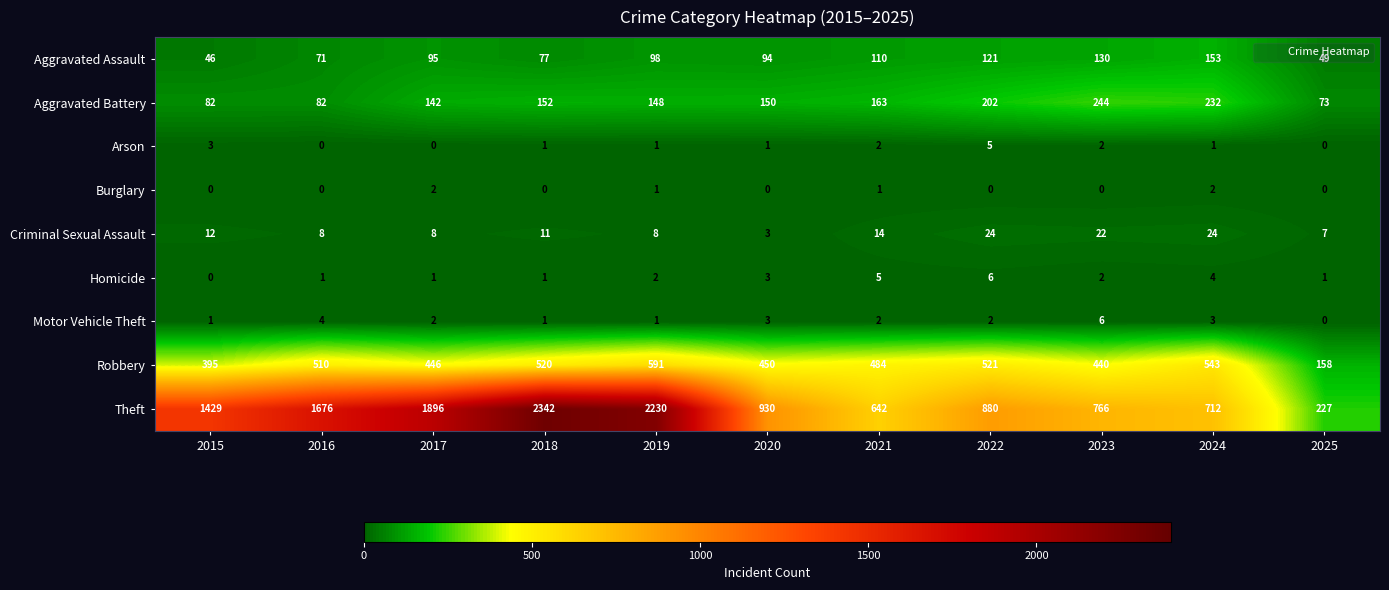

Which series has the largest total across all categories?

Theft